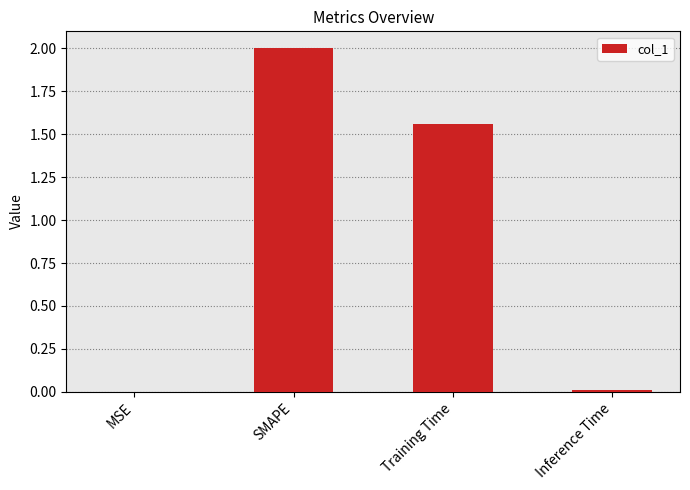

Between SMAPE and MSE, which is larger?

SMAPE